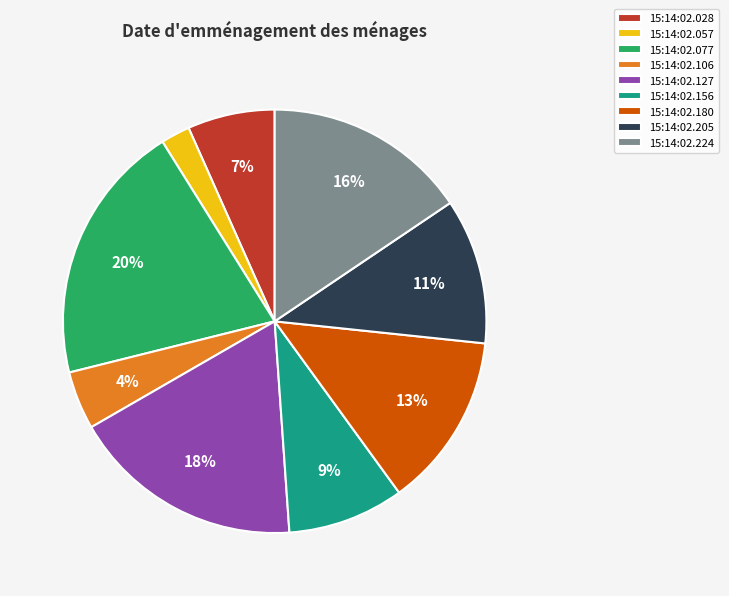

The 15:14:02.057 slice represents 11% of the pie. True or false?

False